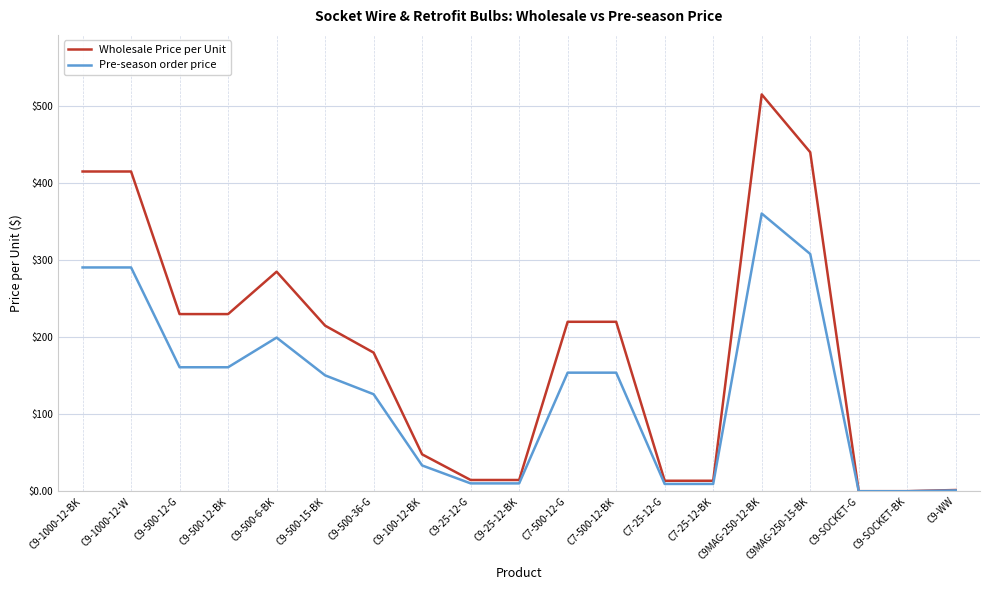

What position from the left is C9-100-12-BK?

8